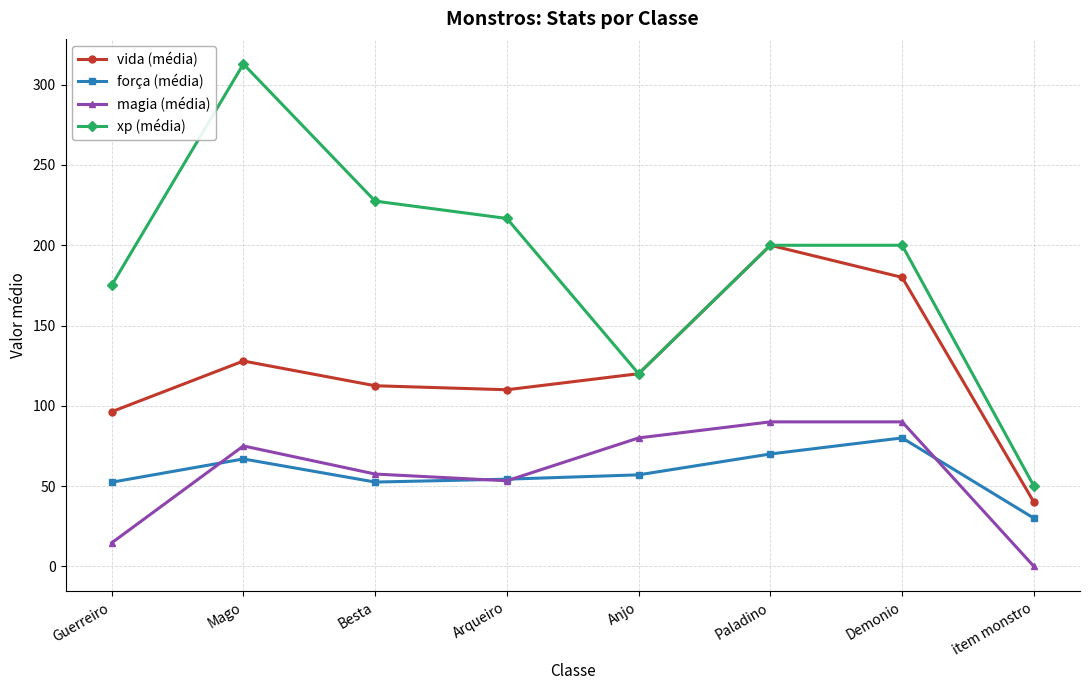

Is it true that magia (média) equals 48.8 at Demonio?

False